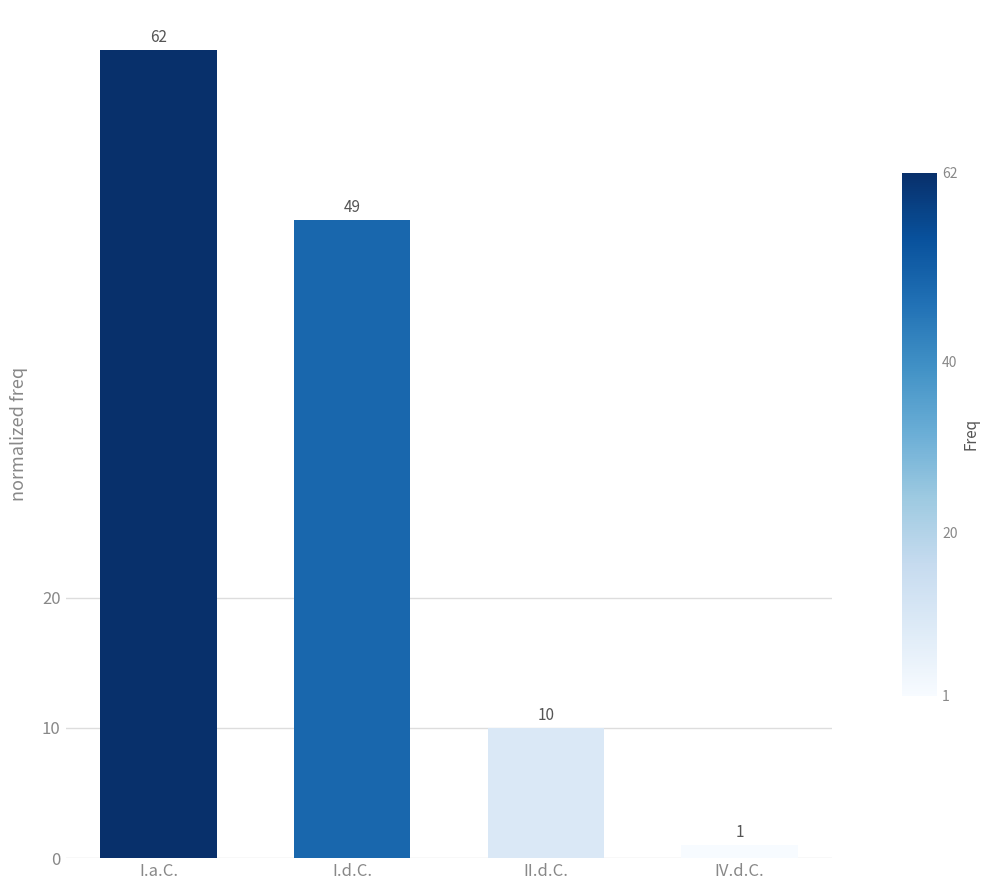

Reading right to left, transcribe all the data shown in this chart.

1	10	49	62